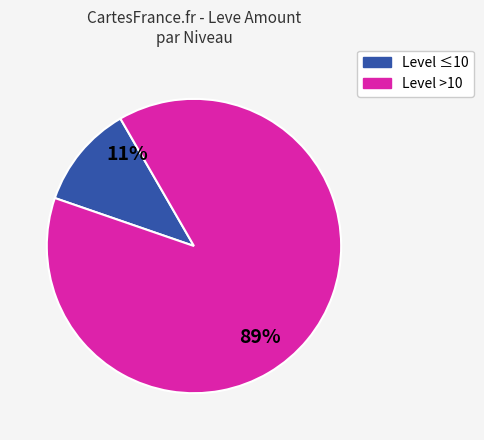

Is there a majority slice in this chart?

Yes